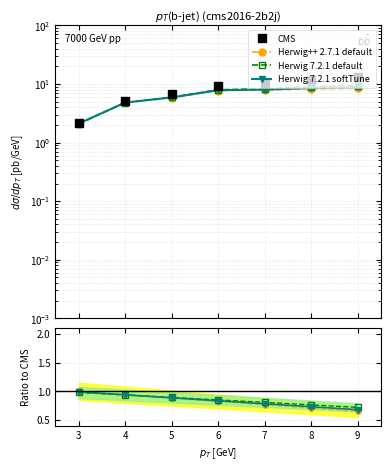

What is the value of the CMS point at the 5th from the left?

10.2